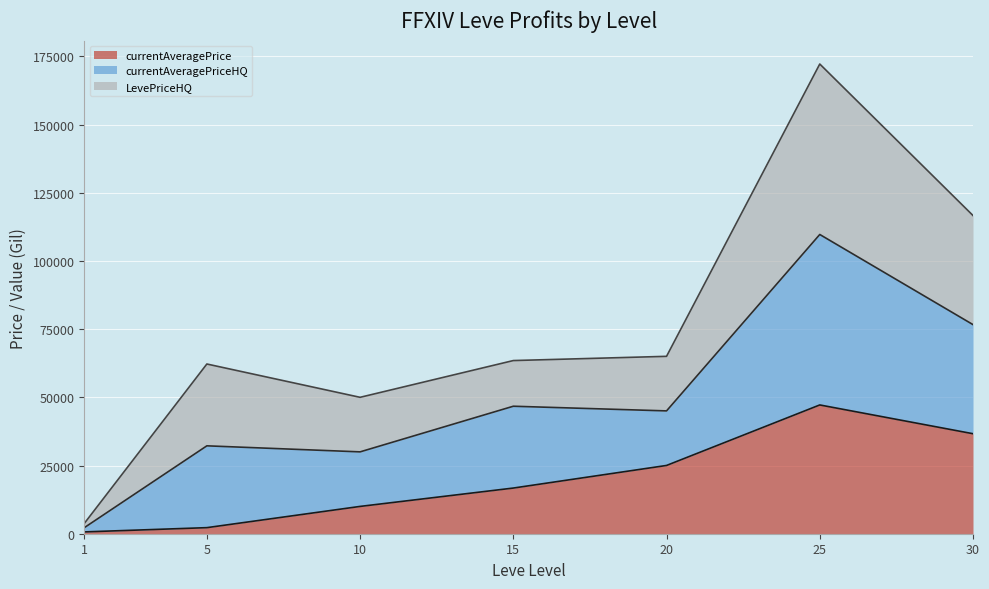

List the series in order of their overall mean, lowest first.

currentAveragePrice (line), currentAveragePriceHQ (line), LevePriceHQ (line)